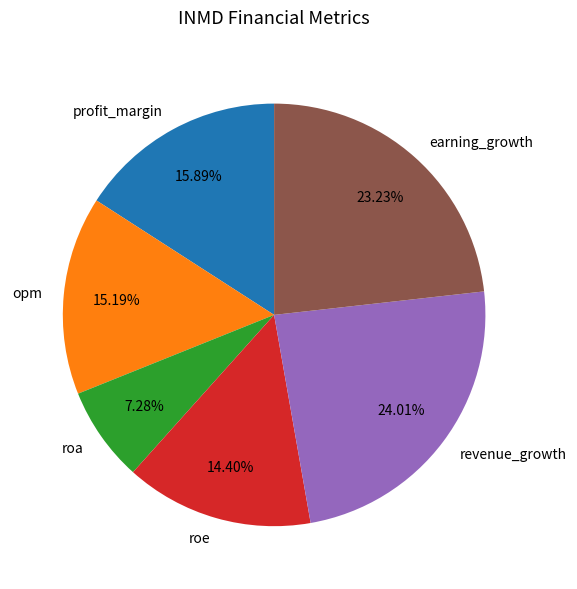

How many segments does this pie chart have?

6